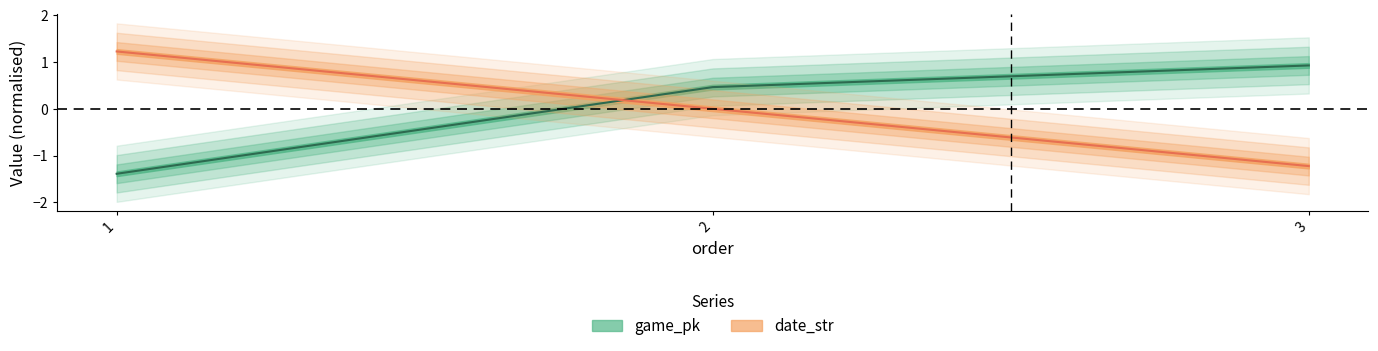

What is the approximate value of game_pk at 3?

0.9